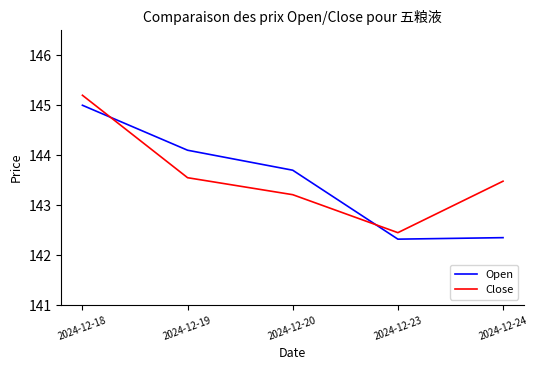

How many lines are shown in the chart?

2